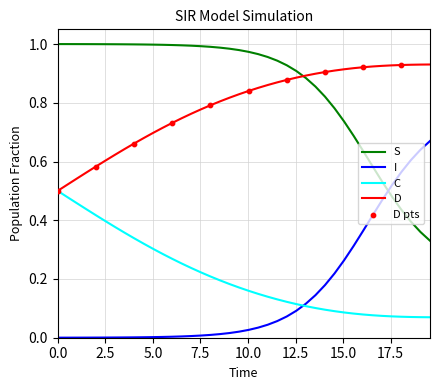

Which series has the largest total across all categories?

S